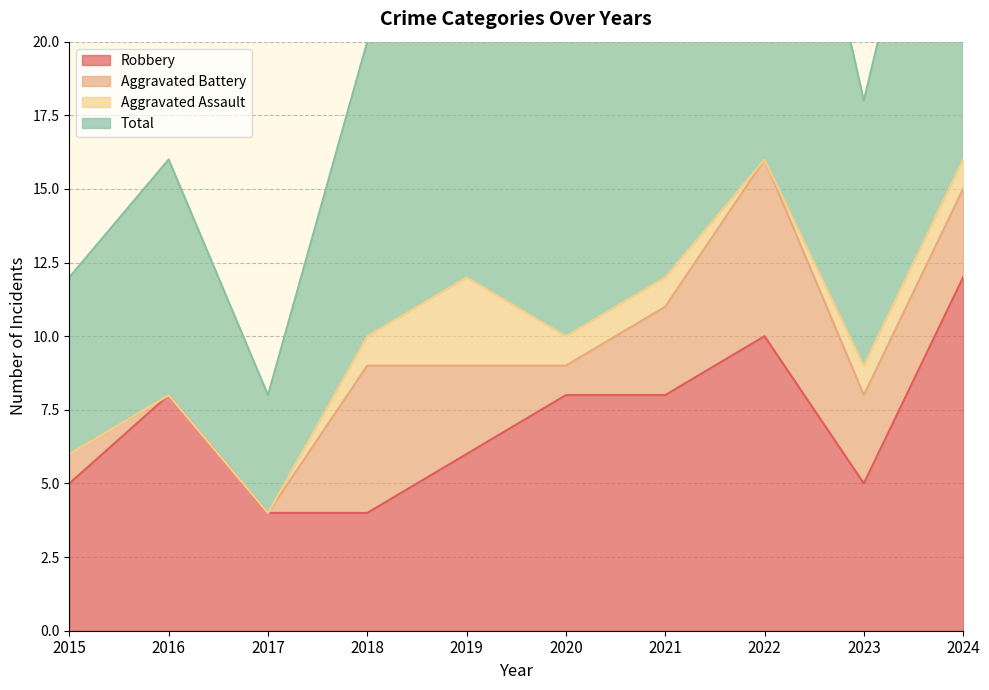

At which category does Total reach its first local peak?

2016